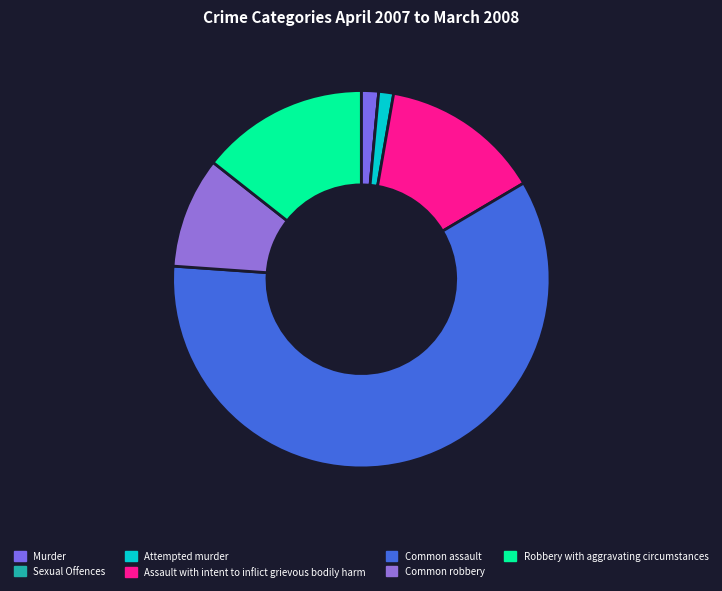

Do Robbery with aggravating circumstances and Assault with intent to inflict grievous bodily harm together represent more than half of the pie?

No